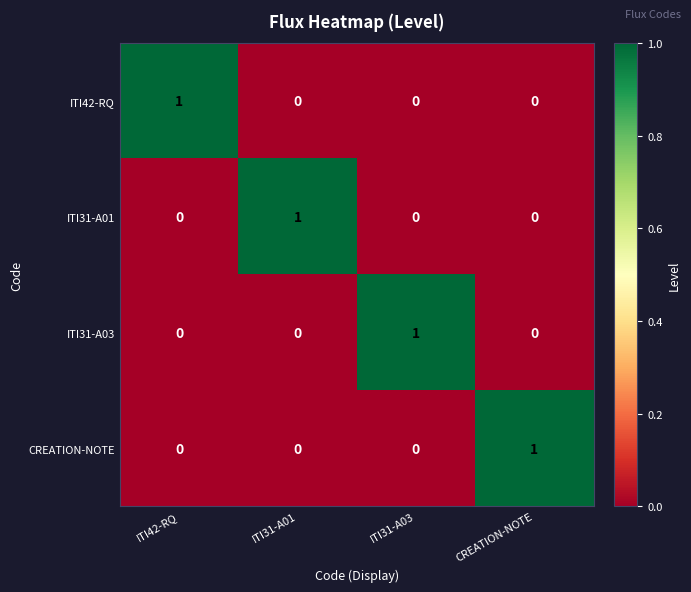

How many data points does each series have?

4